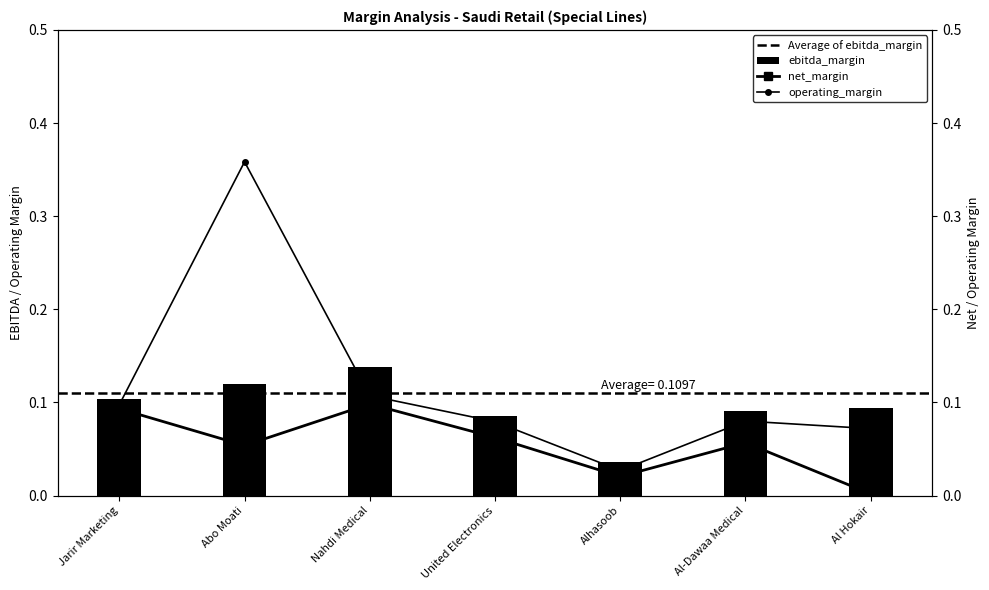

At how many categories does at least one series exceed 0?

7